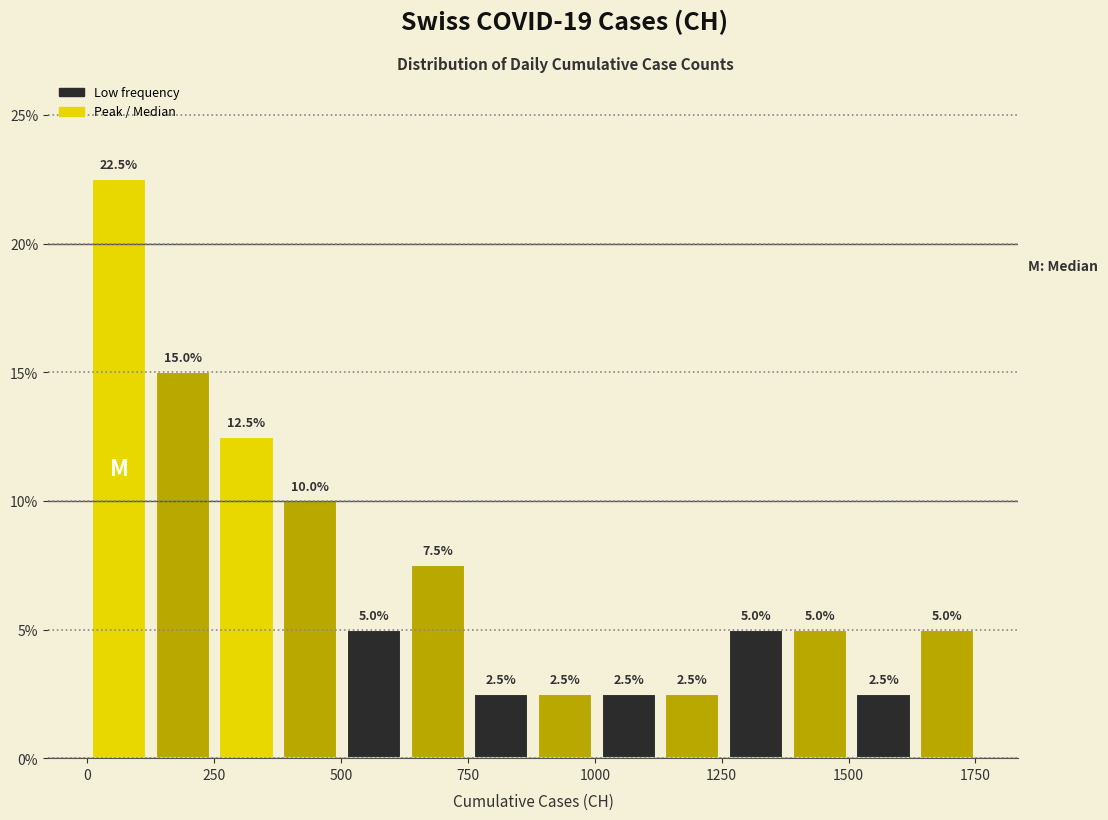

Around what value on the x-axis is the tallest bar? Give the approximate position of its centre, as read against the axis.

50